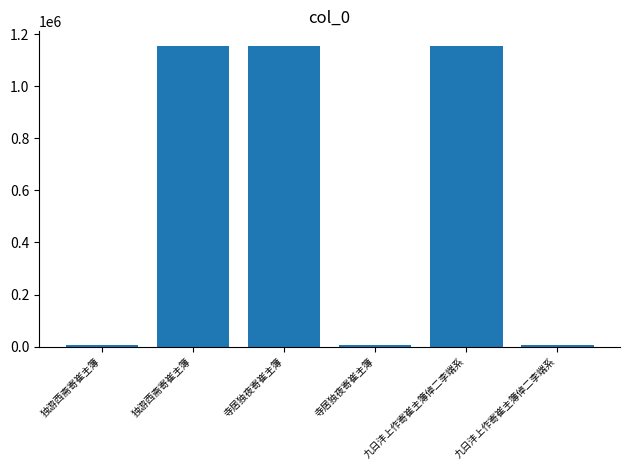

How many distinct data groups are displayed?

1